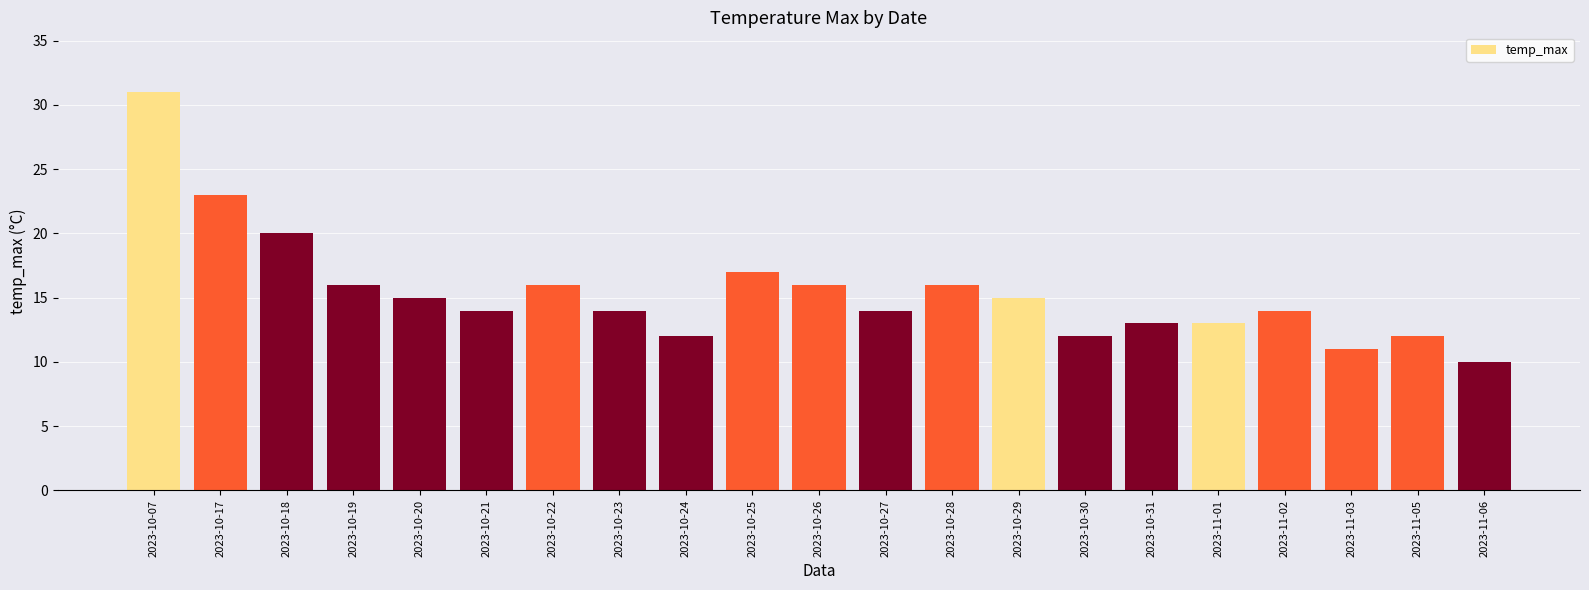

What is the approximate value at 2023-10-18, to the nearest 5?

20